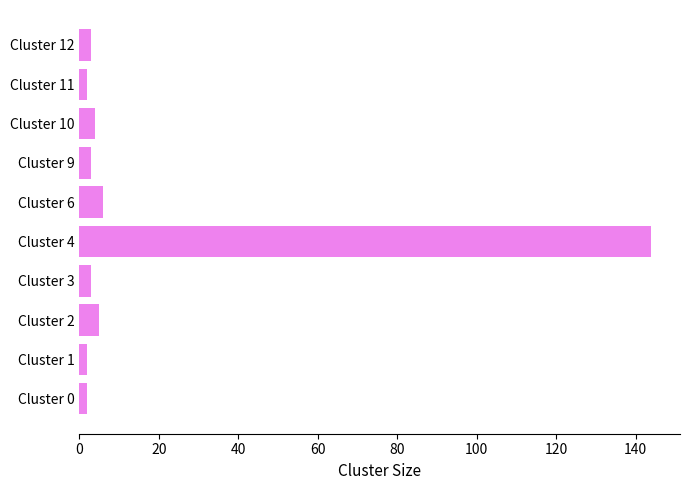

Reading top to bottom, transcribe all the data shown in this chart.

3	2	4	3	6	144	3	5	2	2